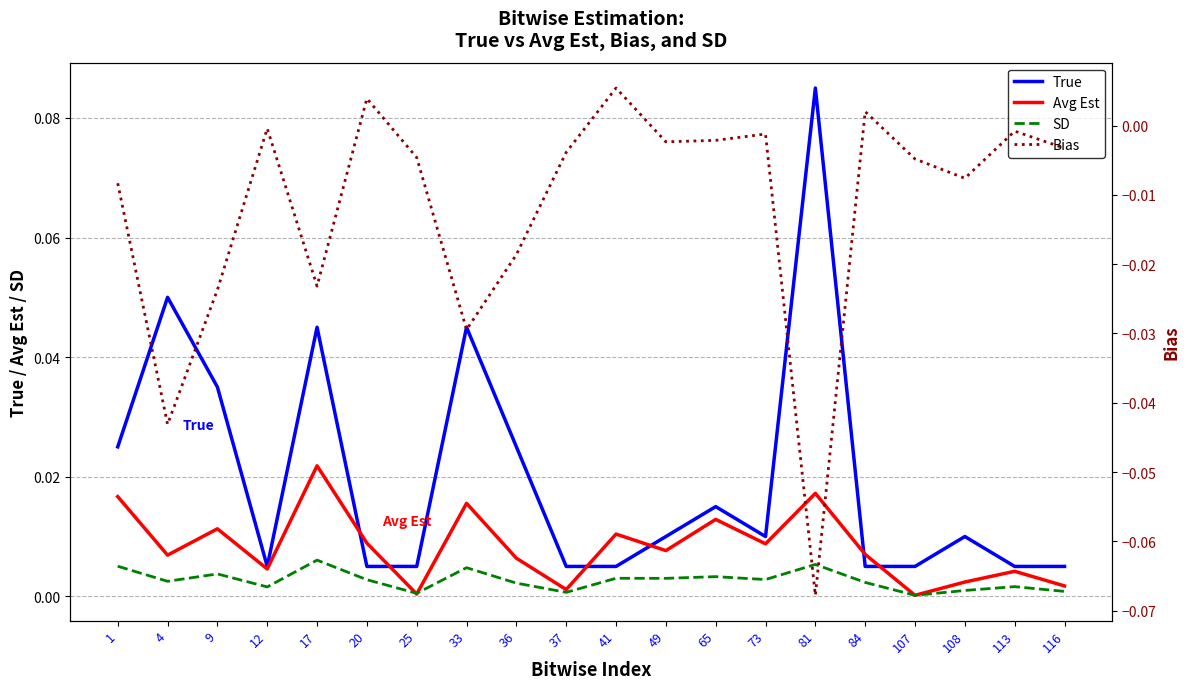

At how many categories does at least one series exceed 0?

20